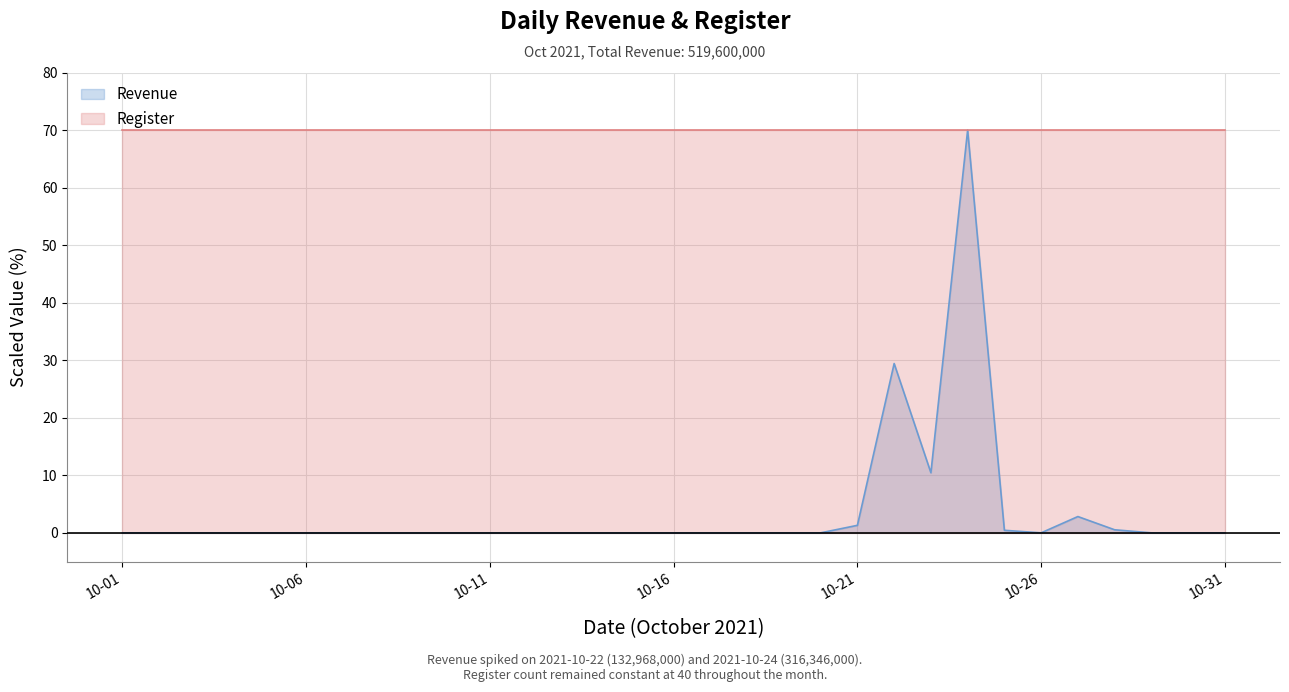

What is the maximum value shown in the chart?

70.0